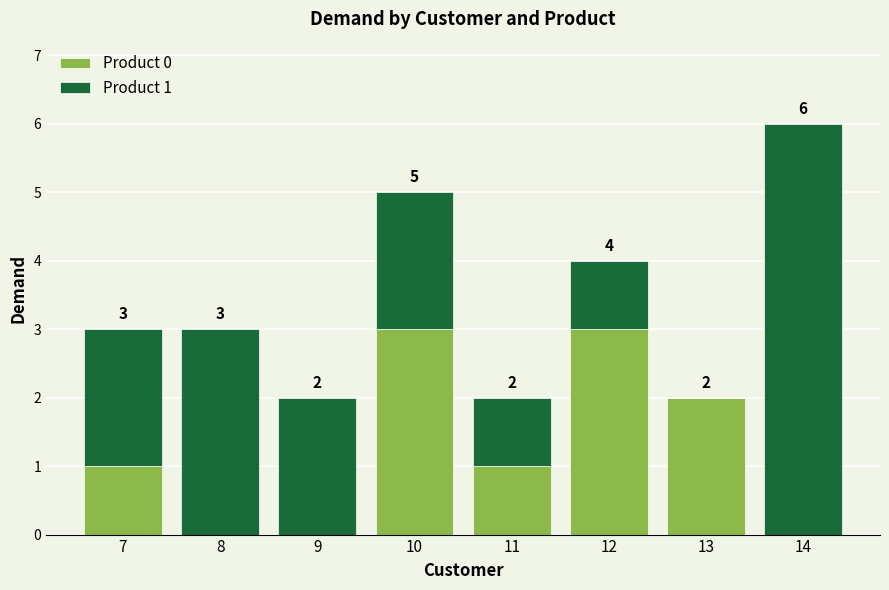

What is the total value across all series at 10?

5